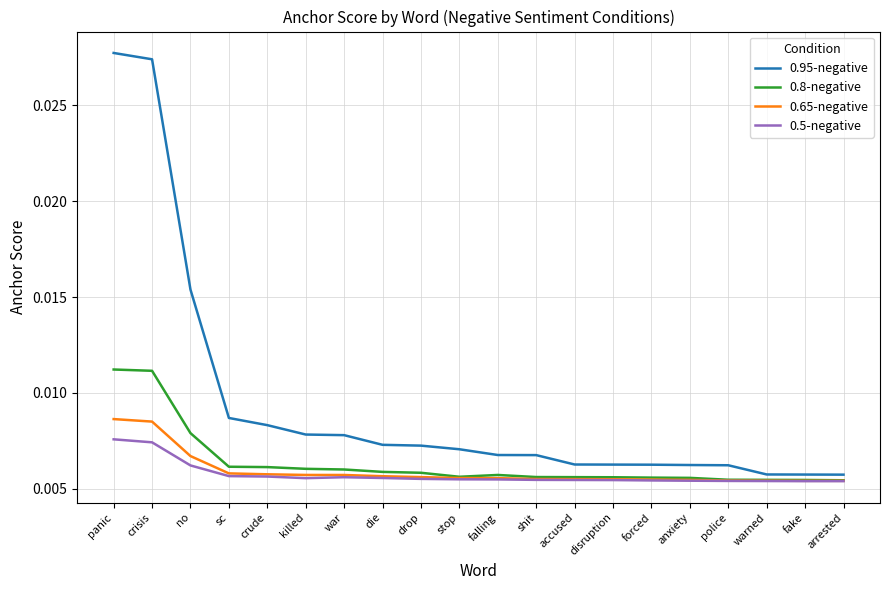

Which category has the highest value across all series?

panic